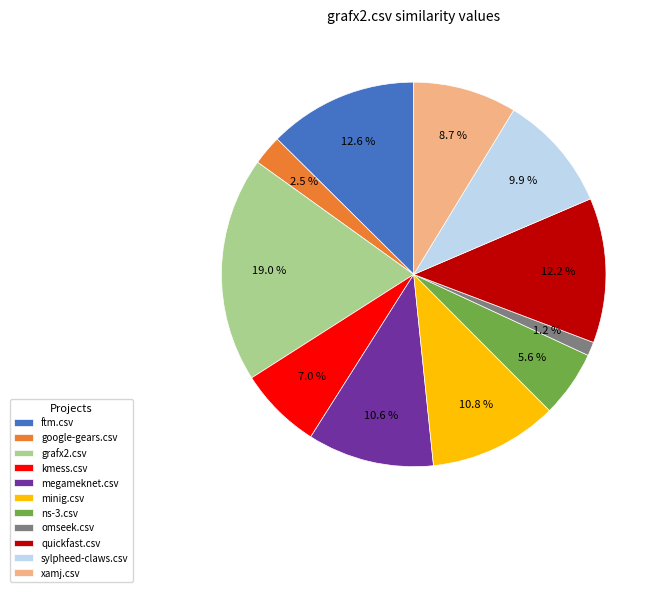

What is the largest slice in the pie chart?

grafx2.csv